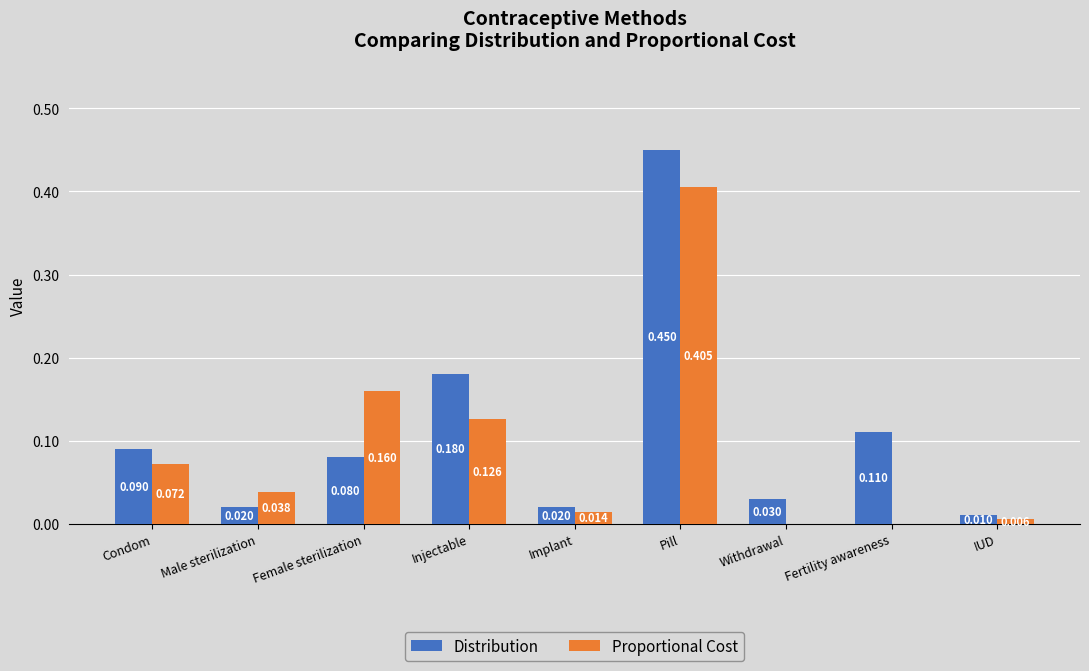

At which label does Proportional Cost reach its peak?

Pill